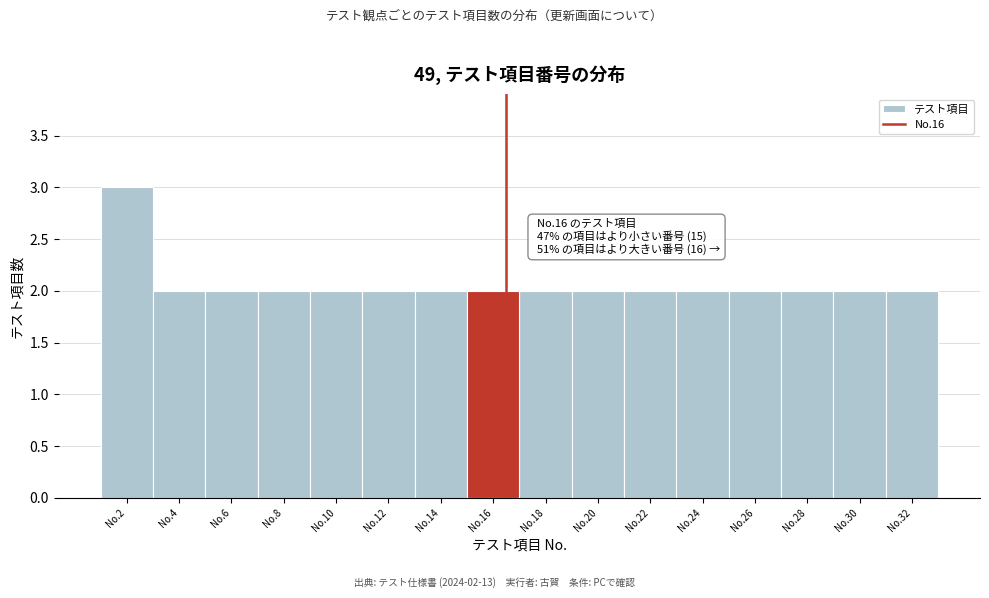

Reading left to right, list all the values displayed in this chart.

3	2	2	2	2	2	2	2	2	2	2	2	2	2	2	2